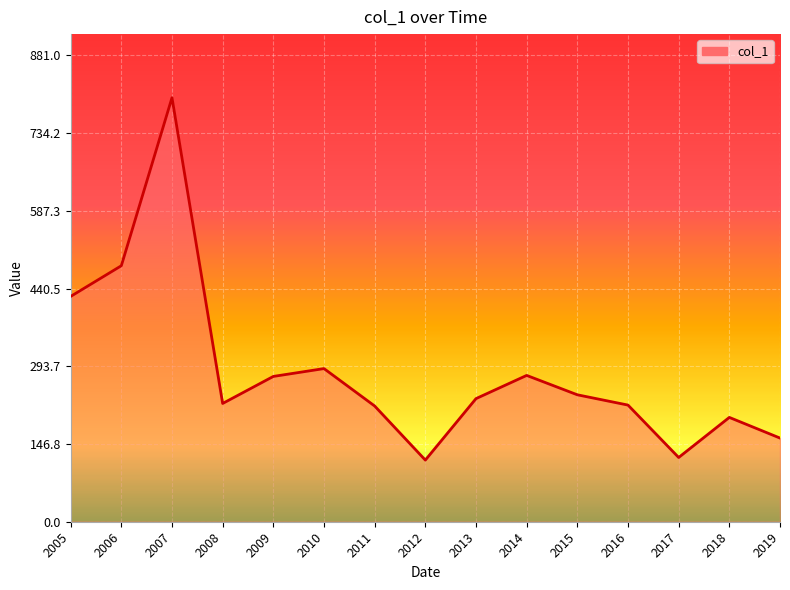

Is it true that the value at 2017 is 121.3?

True